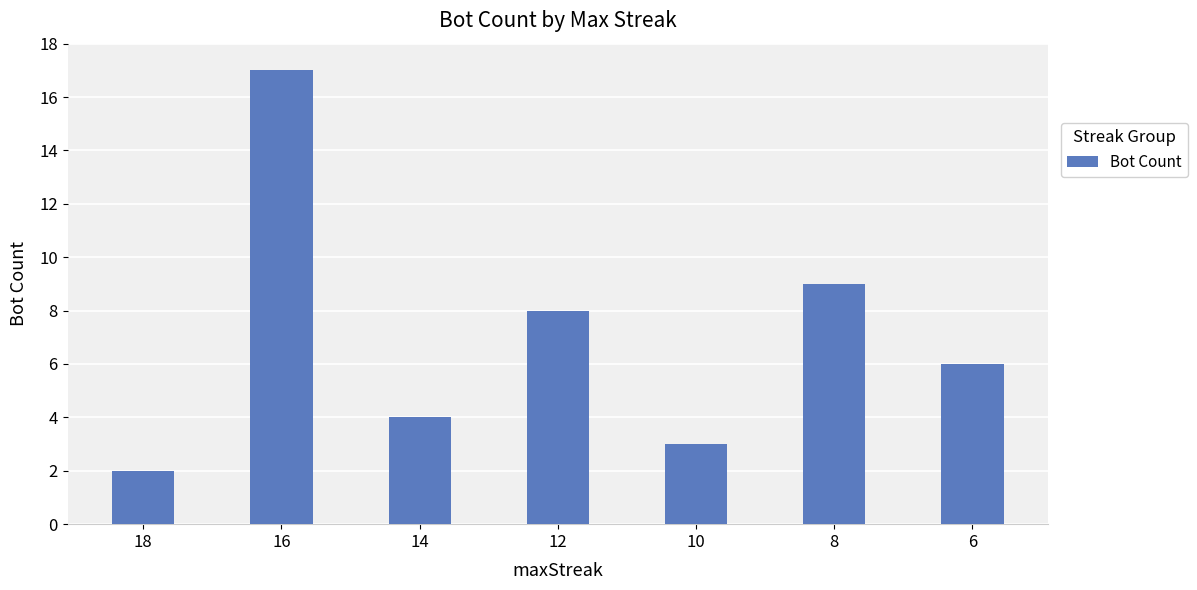

List the labels in order of value, largest first.

16, 8, 12, 6, 14, 10, 18